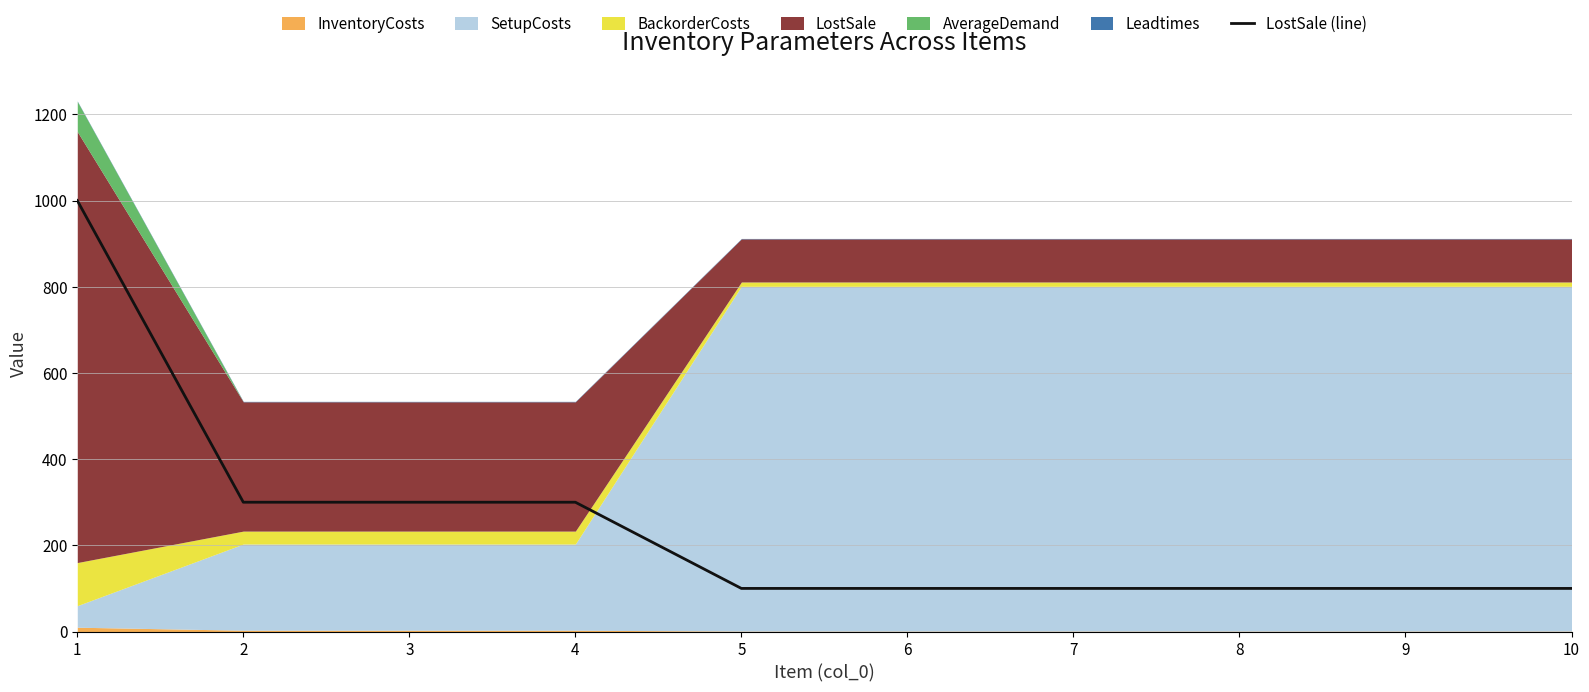

The value of LostSale (line) at 2 is 300. True or false?

True